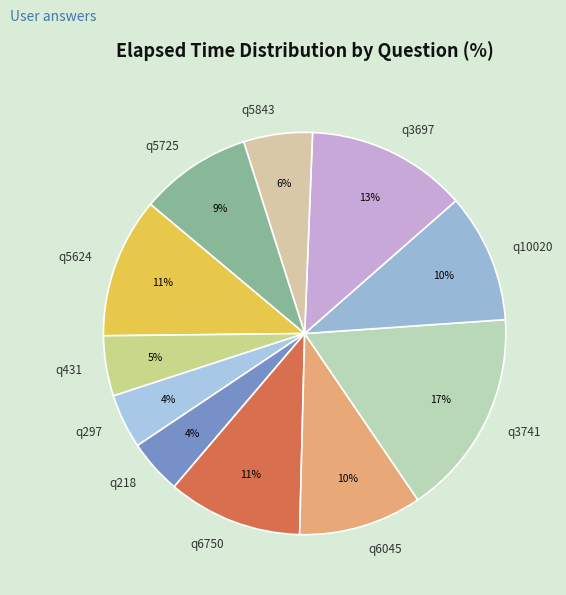

What is the largest slice in the pie chart?

q3741